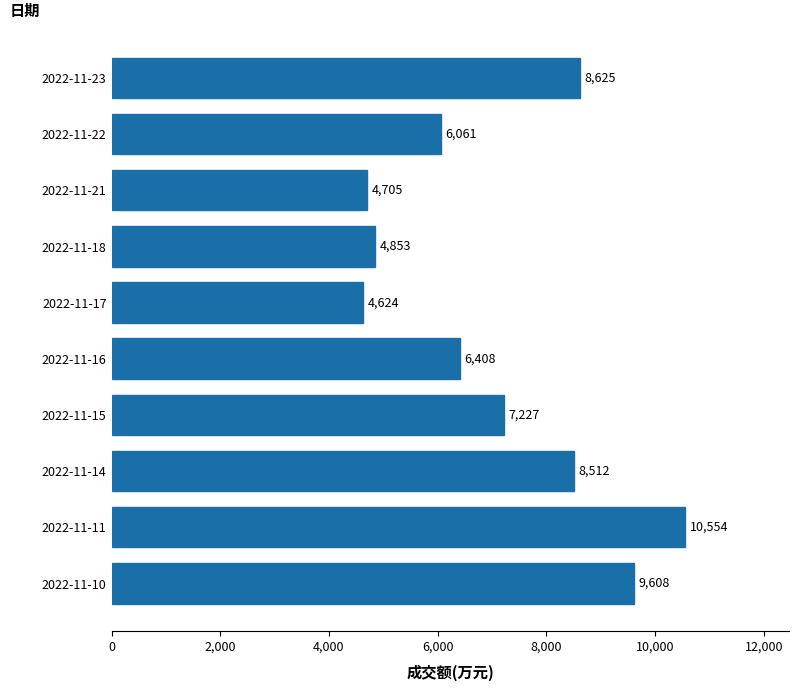

Reading bottom to top, transcribe all the data shown in this chart.

9608	10554	8512	7227	6408	4624	4853	4705	6061	8625